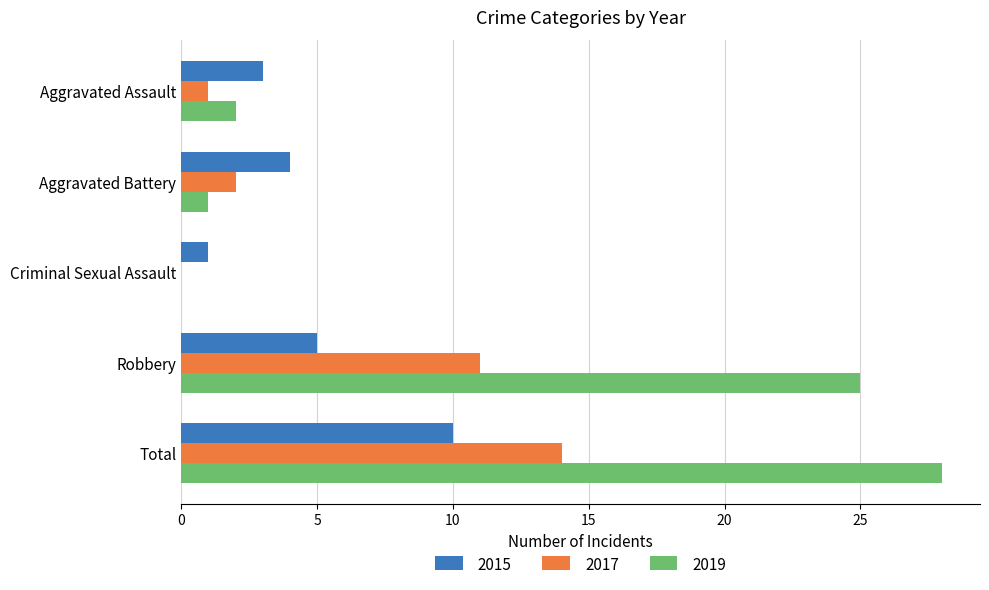

At which category is the sum across all series the highest?

Total